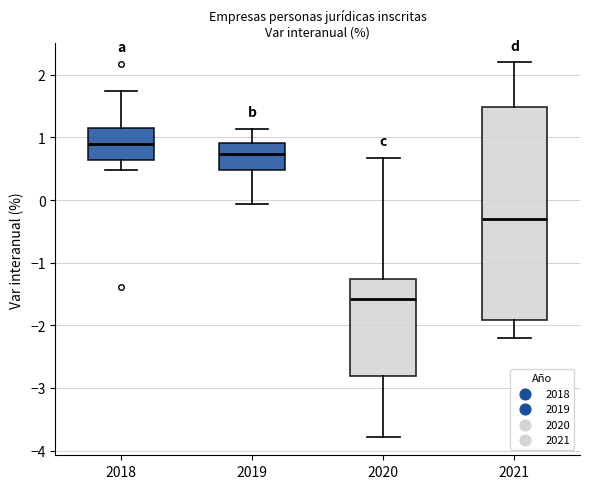

Reading left to right, transcribe this box plot: for each box, give where its median line is, the range the box spans, and where its two whiskers end, as read against the y-axis. The values are not printed on the chart, so give them approximately, as read against the axis.

2018: median 0.9, box 0.6 to 1.2, whiskers 0.5 to 1.7
2019: median 0.7, box 0.5 to 0.9, whiskers -0.1 to 1.1
2020: median -1.6, box -2.8 to -1.3, whiskers -3.8 to 0.7
2021: median -0.3, box -1.9 to 1.5, whiskers -2.2 to 2.2